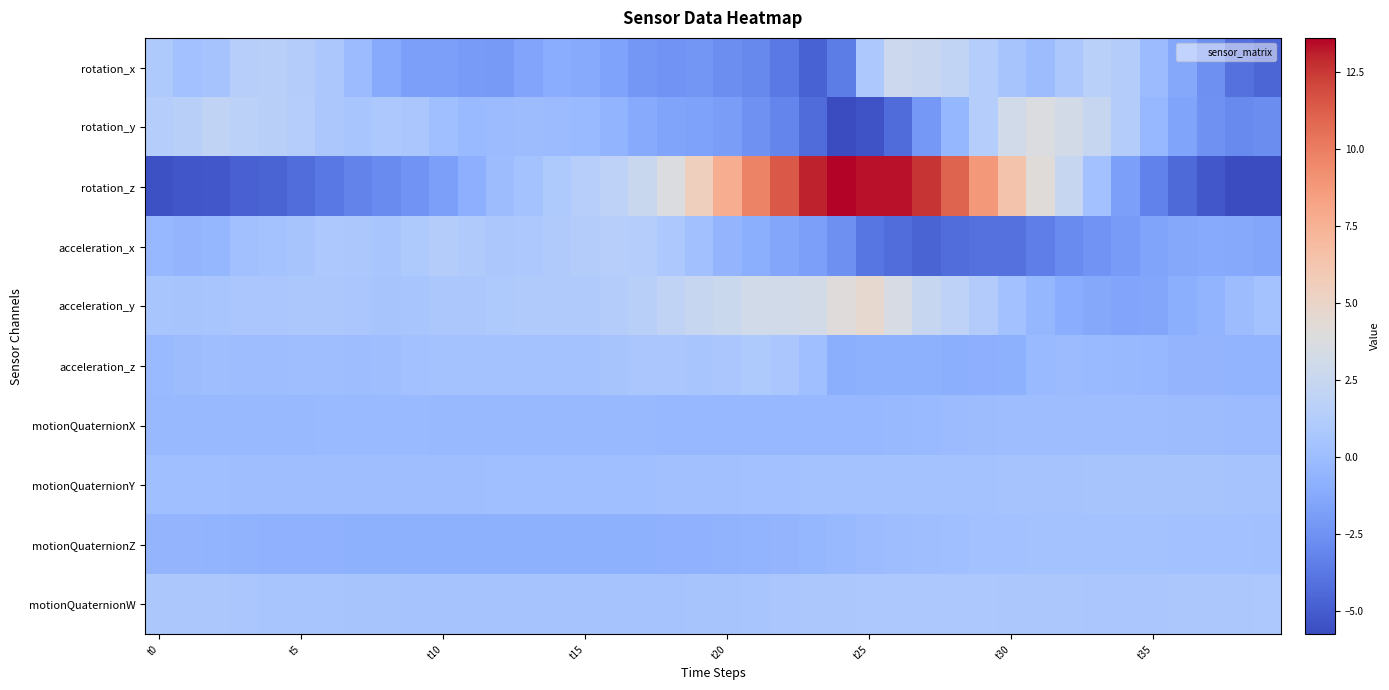

At how many categories does at least one series exceed 3?

15